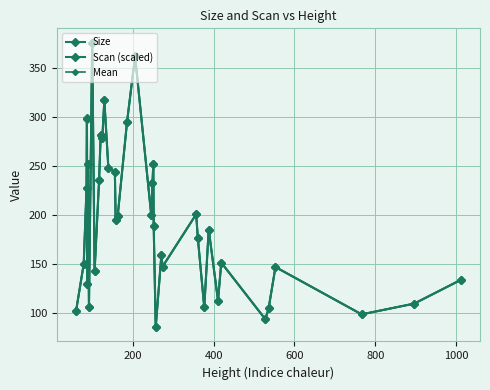

How many categories are shown in the chart?

38